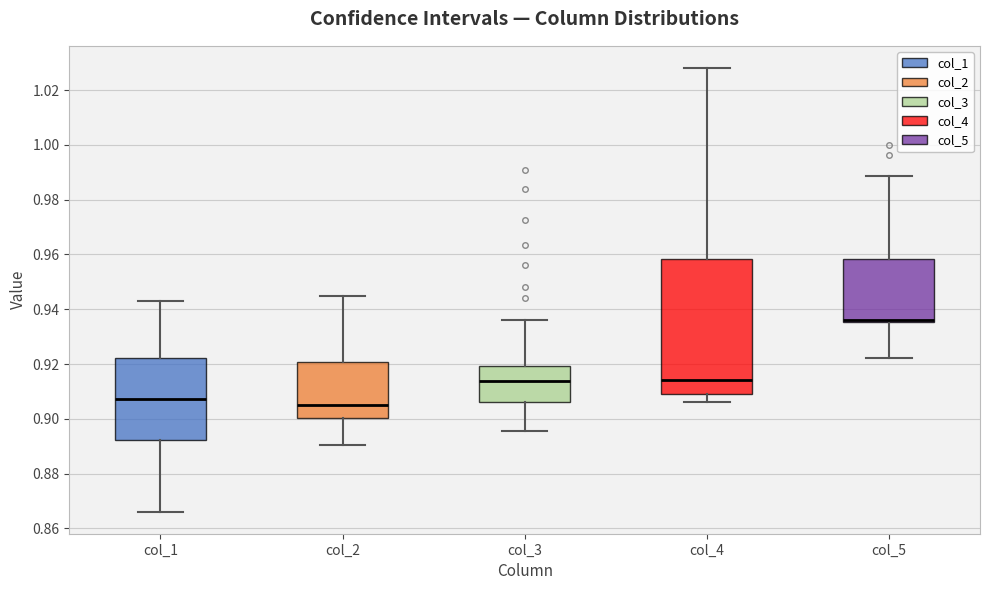

Where does the lower whisker of the box for col_2 end on the y-axis? The values are not printed on the chart, so give them approximately, as read against the axis.

0.890